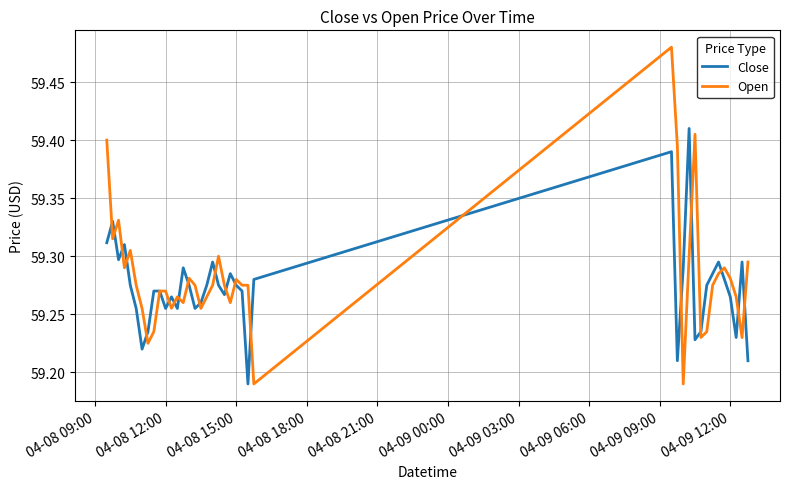

How many distinct data groups are displayed?

2